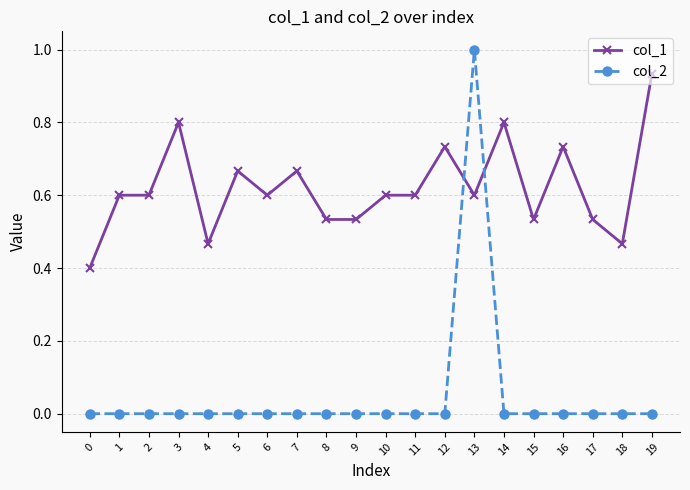

List the series in order of their overall mean, lowest first.

col_2, col_1